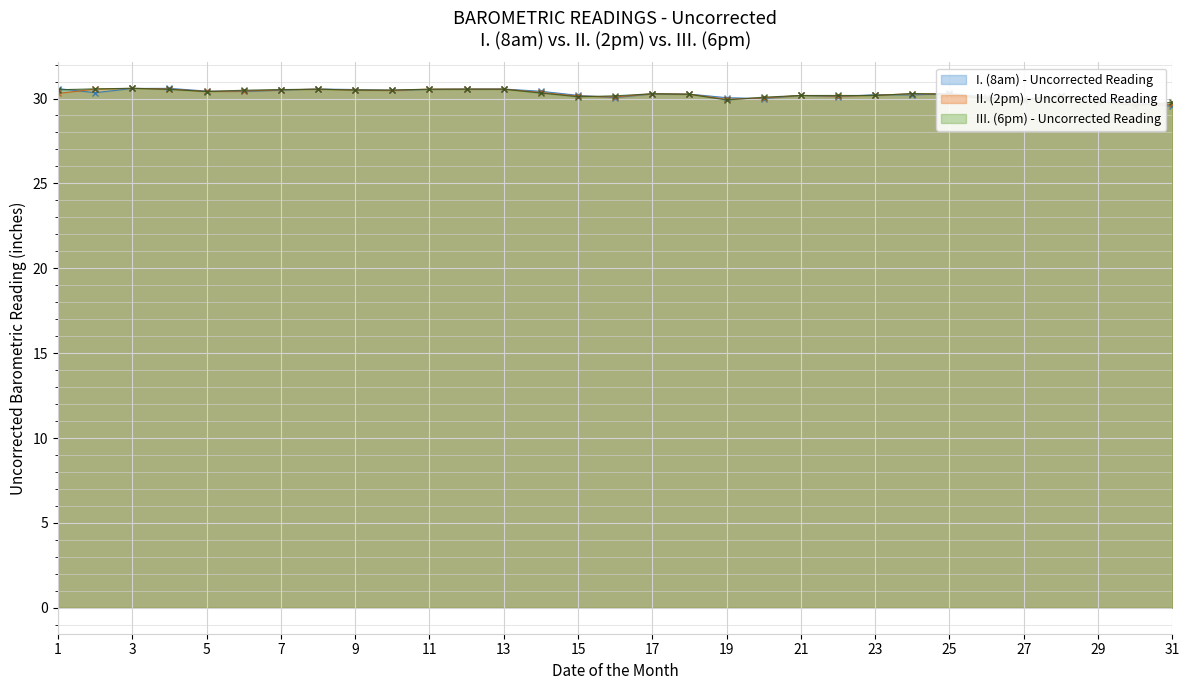

At which category does III. (6pm) - Uncorrected Reading reach its first local peak?

3